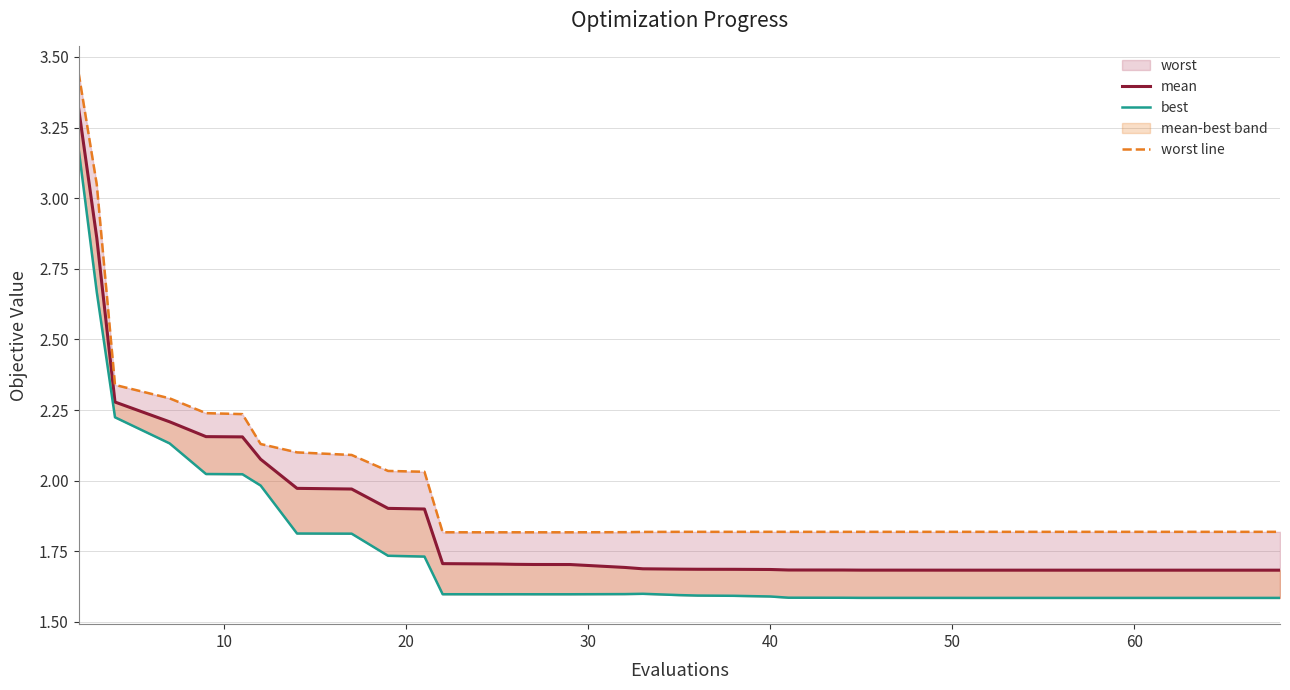

True or false: mean and best cross at least once.

False